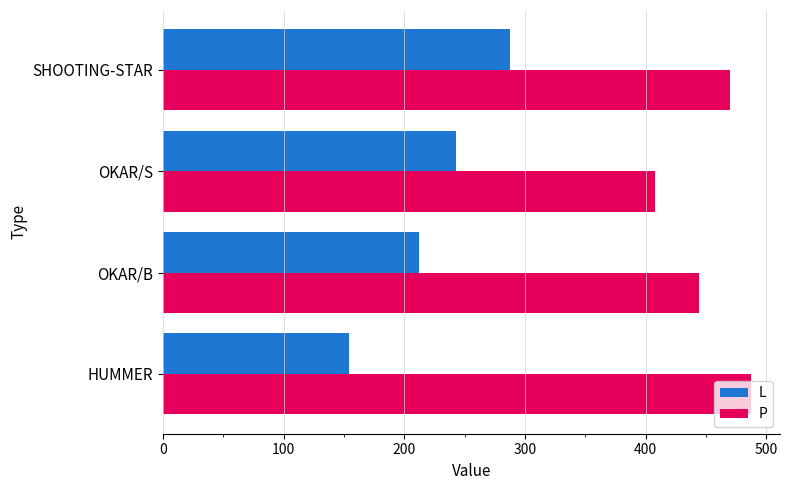

Which series has the largest range (max minus min)?

L